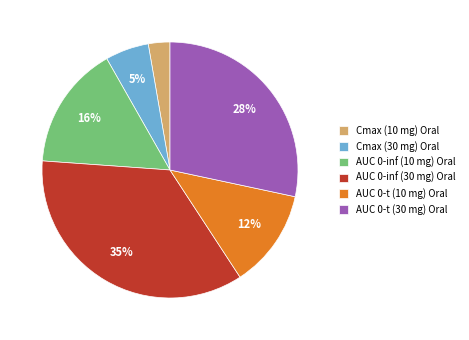

Do AUC 0-t (10 mg) Oral and AUC 0-inf (10 mg) Oral together represent more than half of the pie?

No